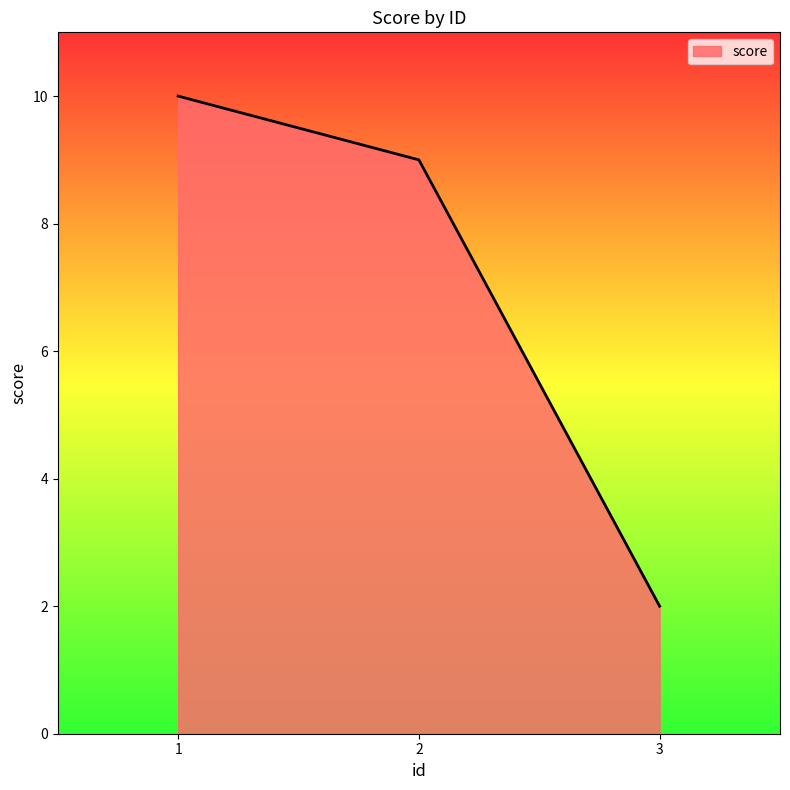

List the labels in order of value, largest first.

1, 2, 3